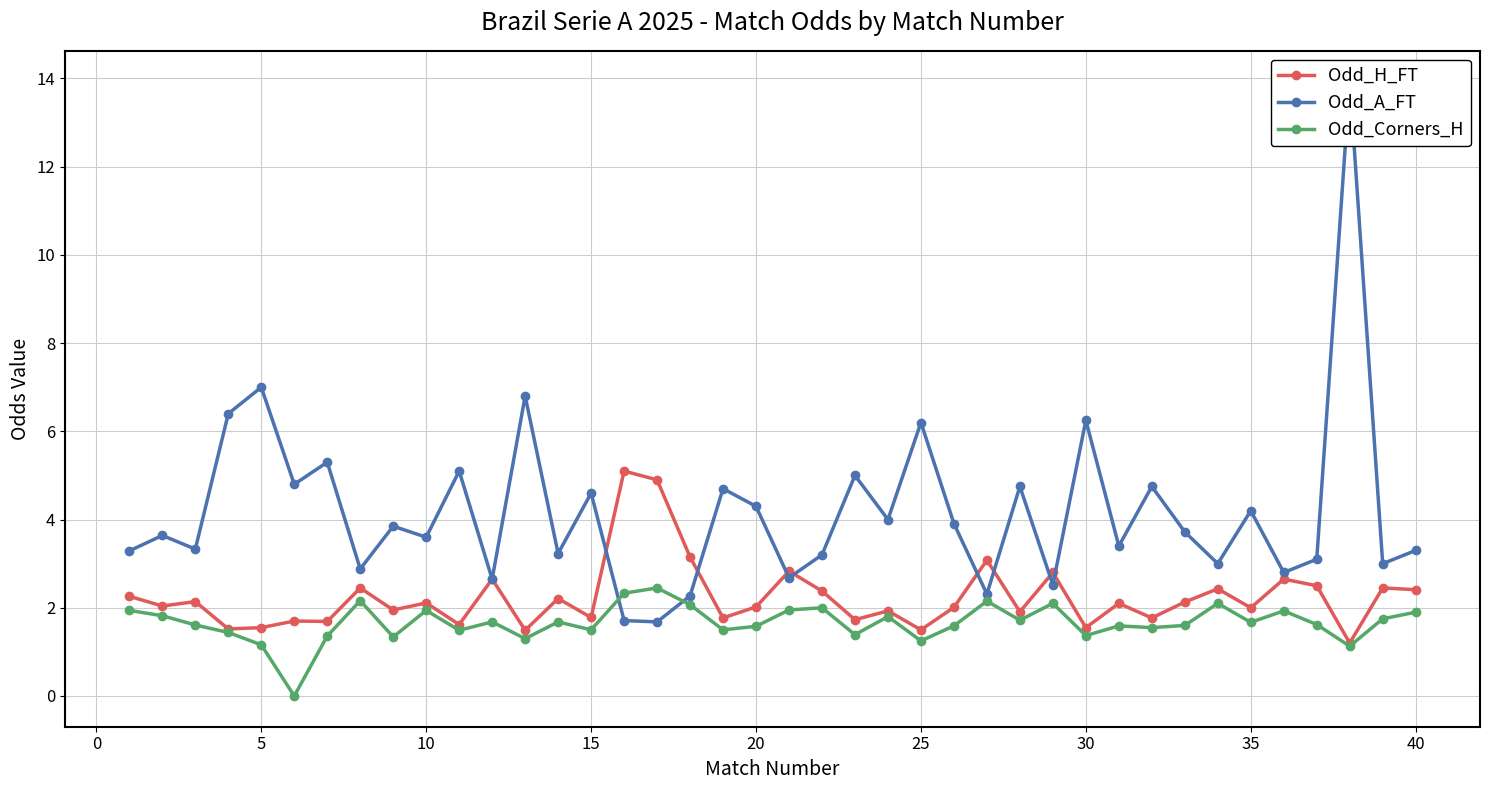

The value of Odd_Corners_H at 35 is 2.4. True or false?

False